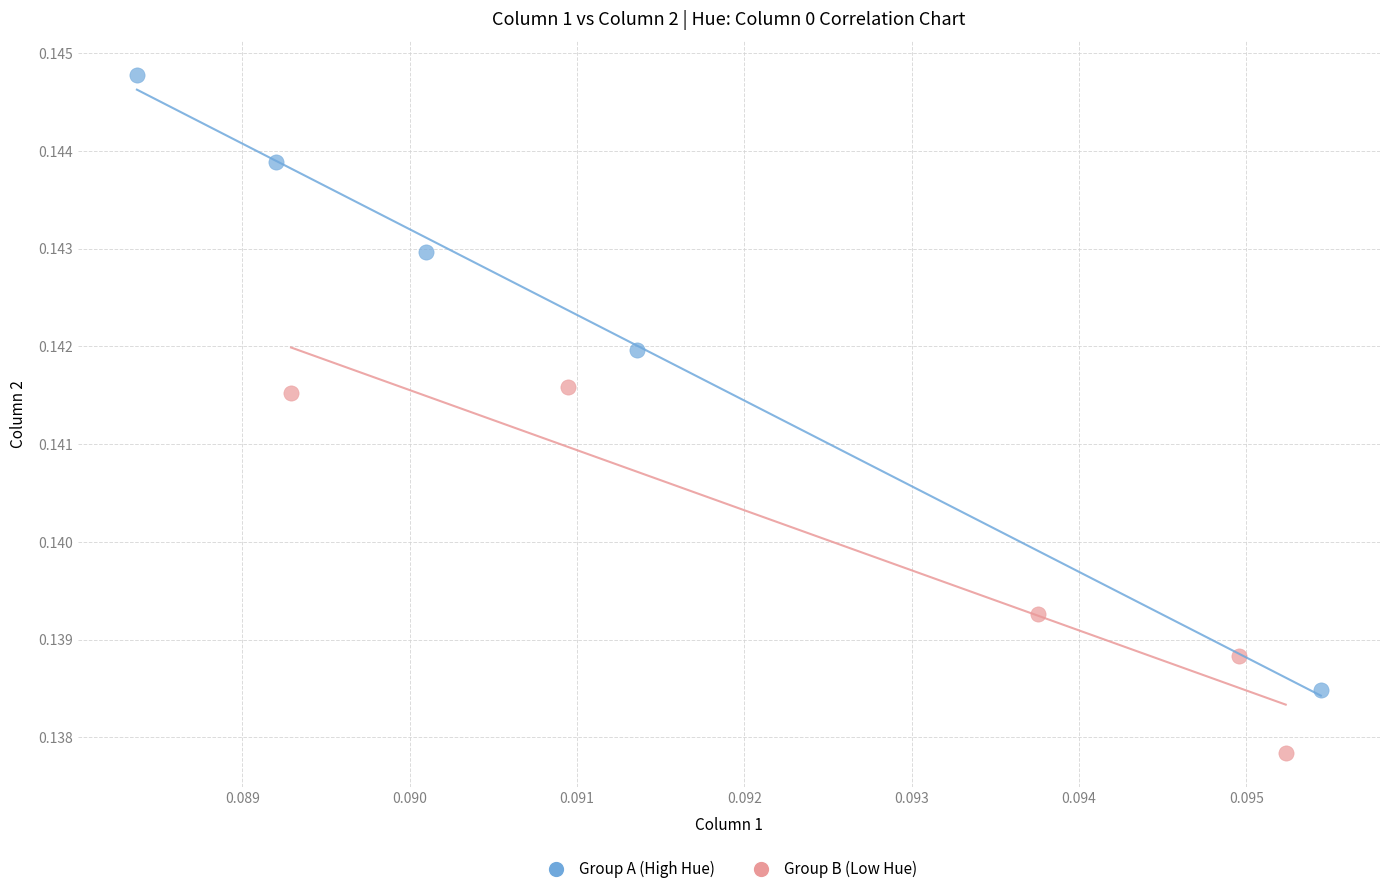

Which series contains the highest Y value?

Group A (High Hue)